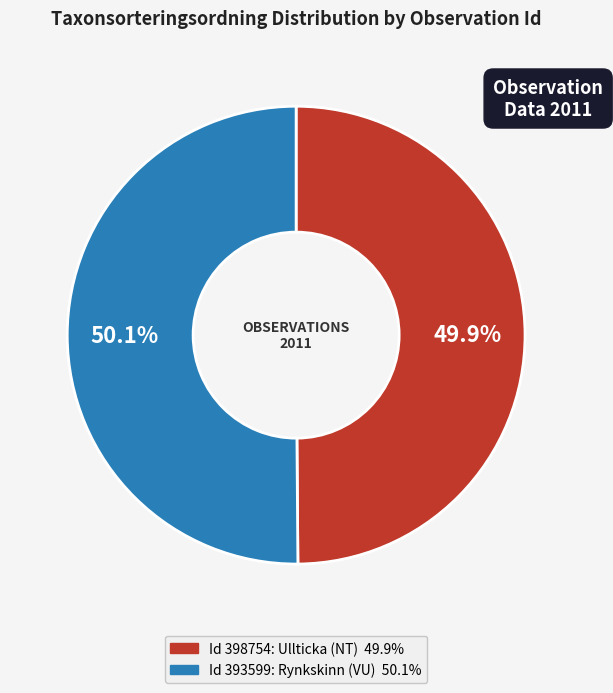

How many slices are in this pie chart?

2